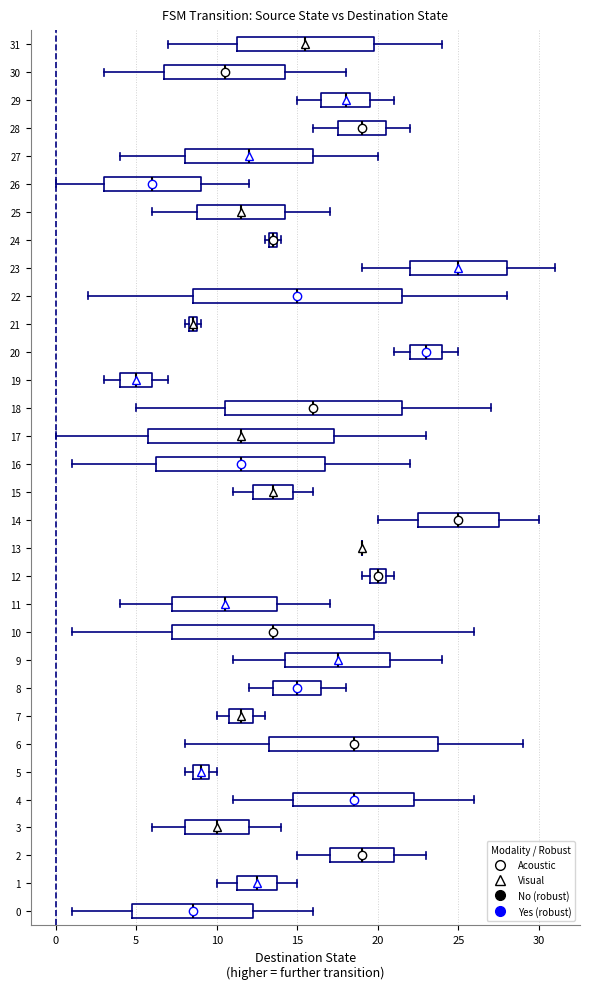

Where is the right edge of the box at y = 18 on the x-axis? The values are not printed on the chart, so give them approximately, as read against the axis.

21.5